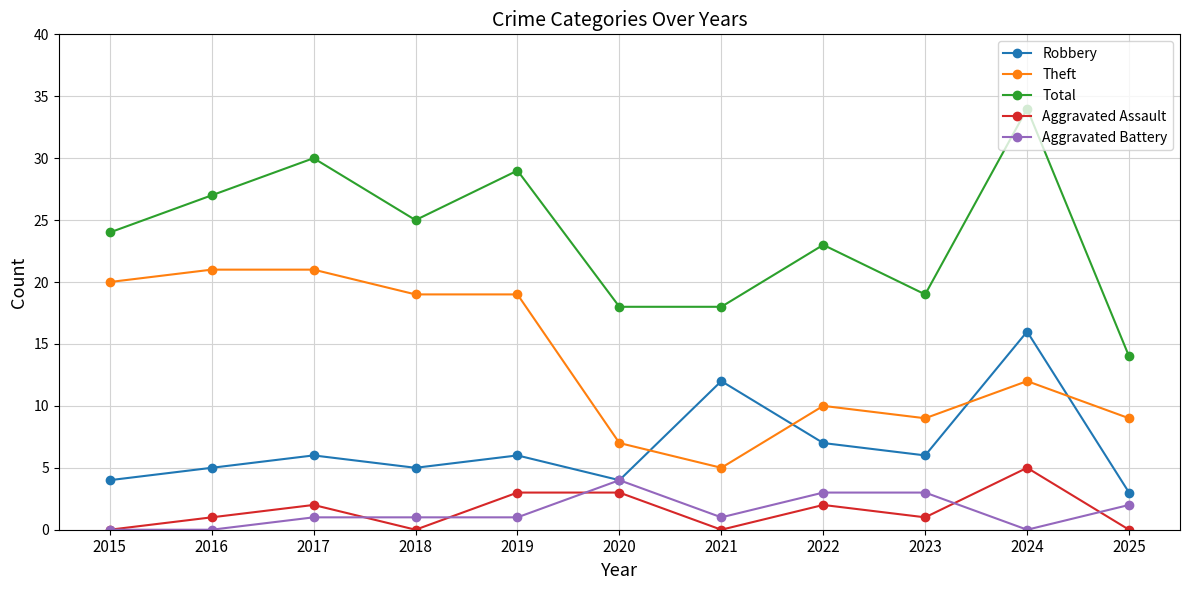

What is the average value of the Aggravated Battery series?

1